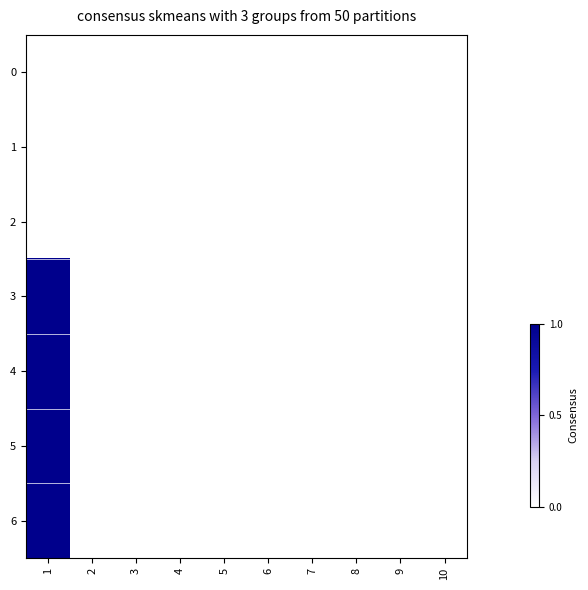

Between 3 and 2, which is larger?

3